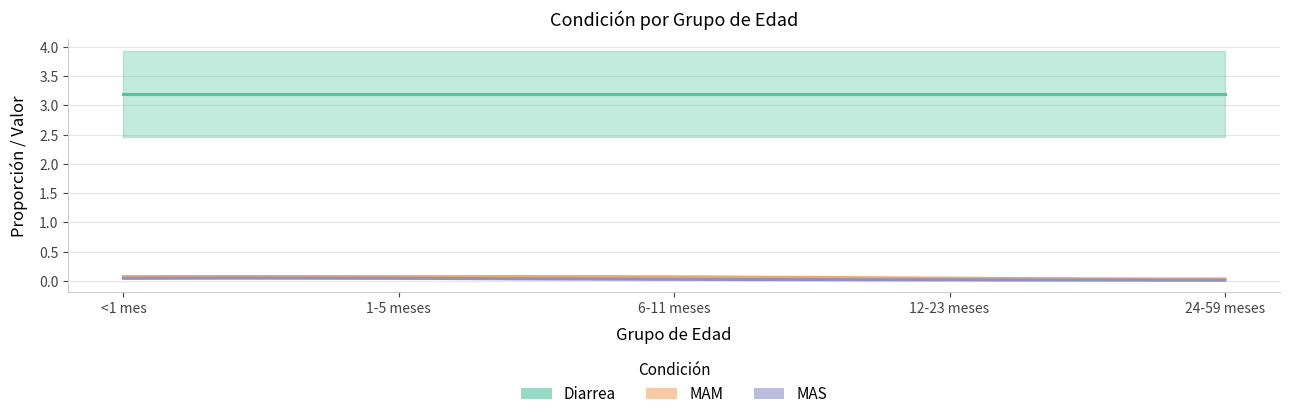

Which series has the widest spread of values?

MAM